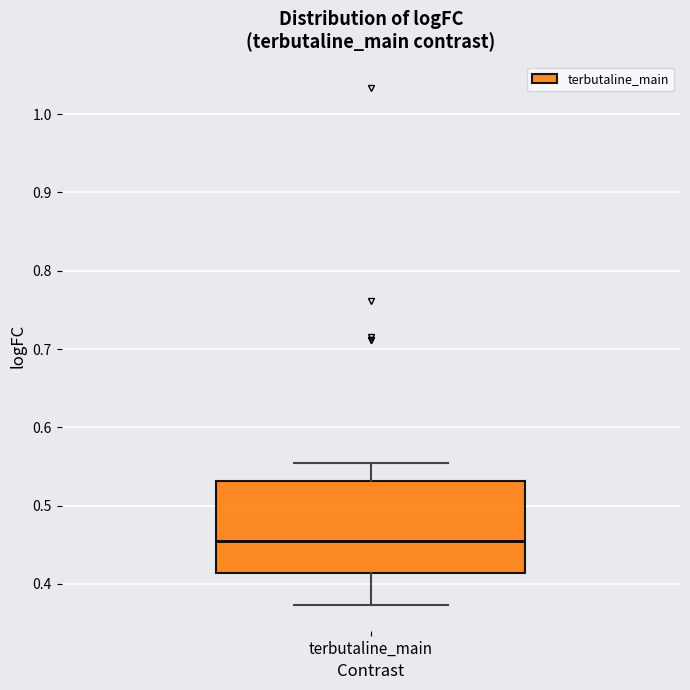

Read this box plot against the y-axis: the position of the median line, the range covered by the box, and the ends of both whiskers. The values are not printed on the chart, so give them approximately, as read against the axis.

median 0.45, box 0.41 to 0.53, whiskers 0.37 to 0.55